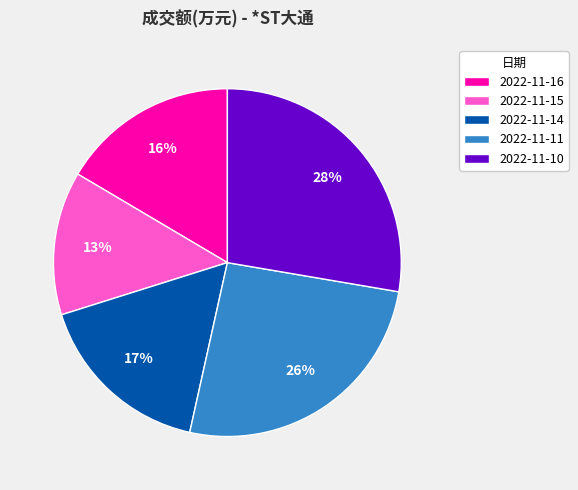

To the nearest percent, what percentage of the pie is 2022-11-16?

16%